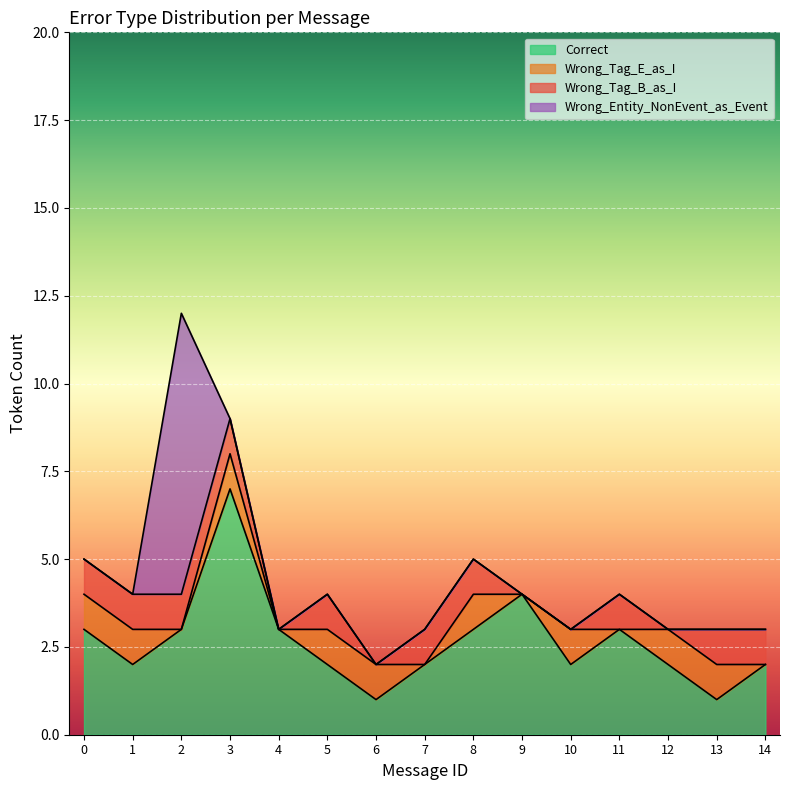

How many lines are shown in the chart?

4